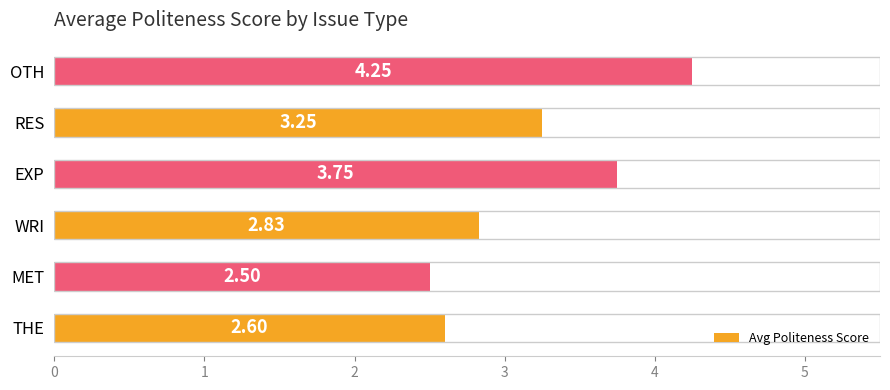

What is the minimum value shown in the chart?

2.5